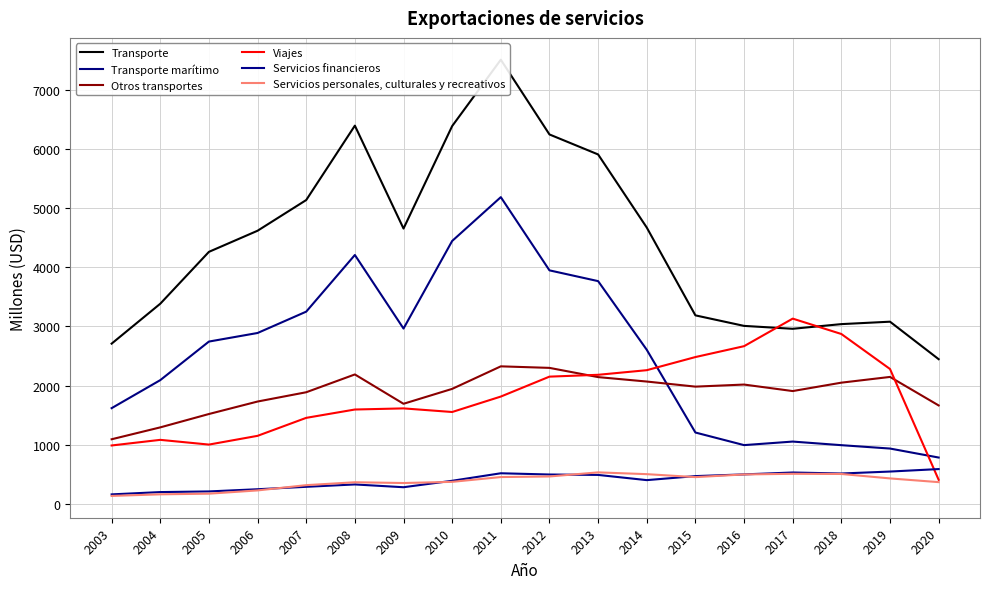

What is the maximum value for Servicios personales, culturales y recreativos?

531